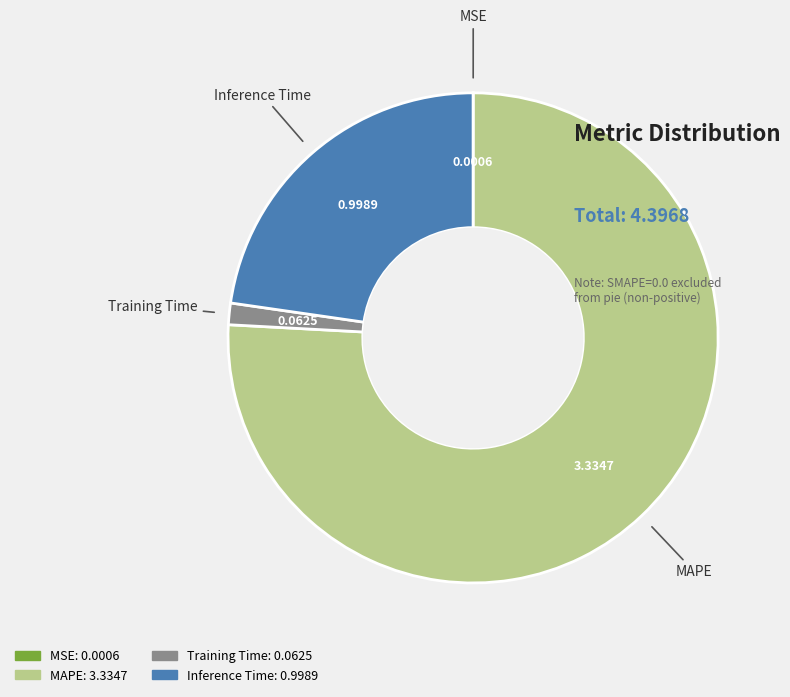

What is the majority slice?

MAPE